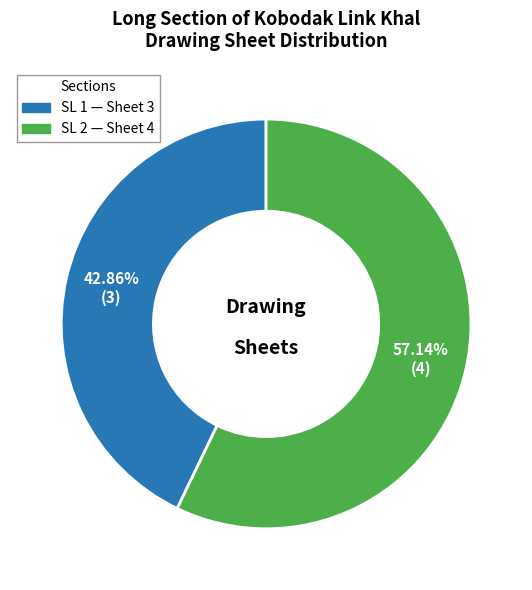

Does any single category account for the majority?

Yes